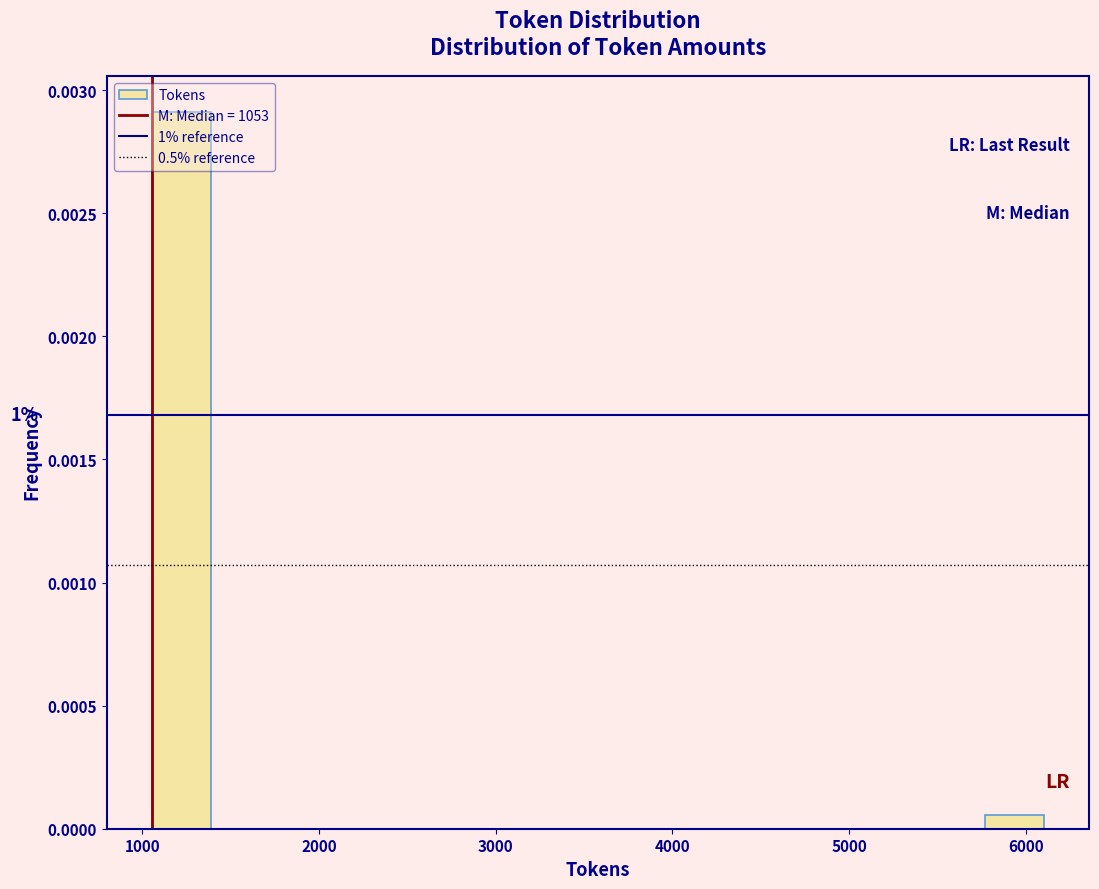

Read against the x-axis, roughly where is the centre of the tallest bar?

1200